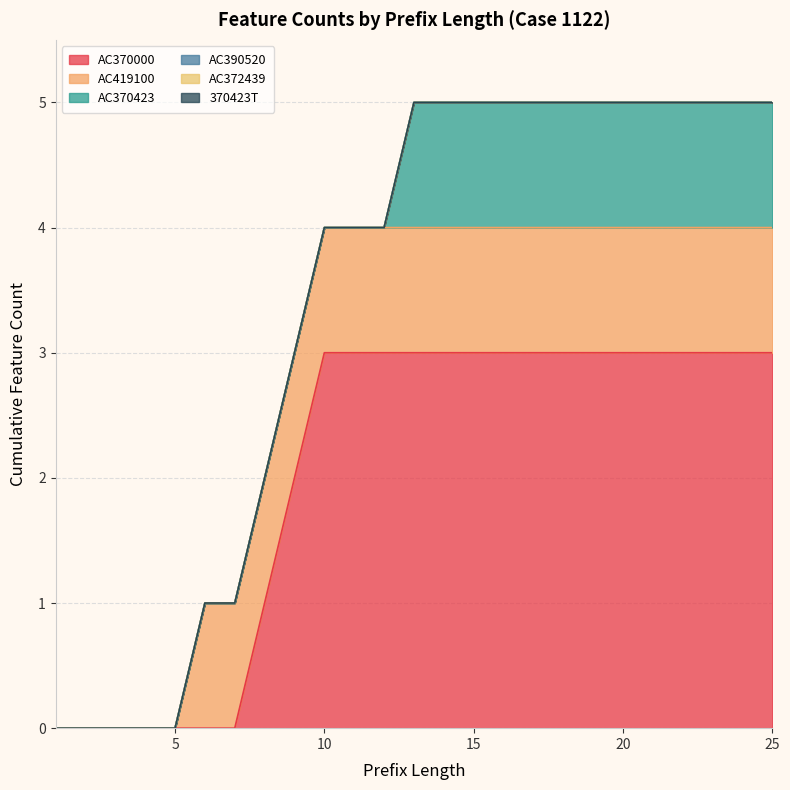

Between 3 and 25, which series saw the biggest shift?

AC370000